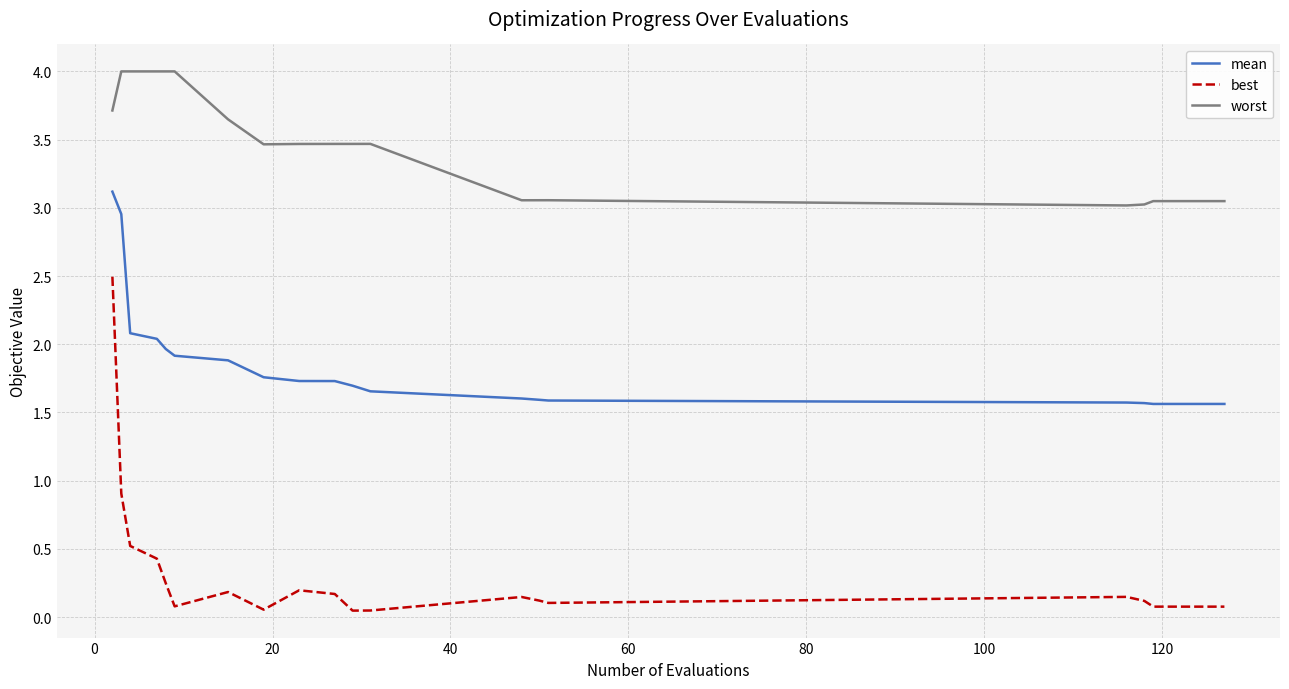

What is the difference between the maximum and minimum values in the worst series?

1.0